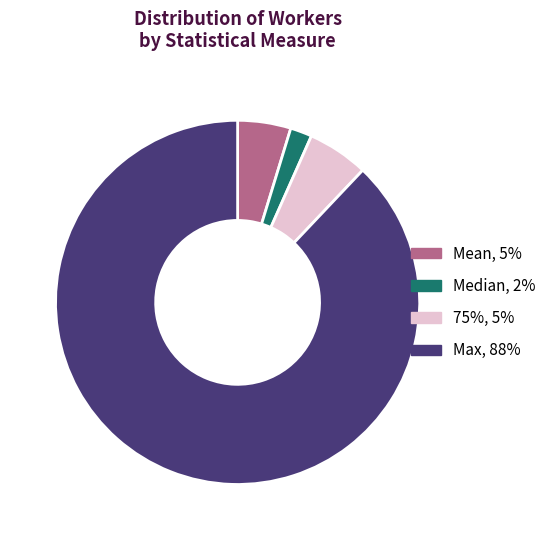

What is the largest slice in the pie chart?

Max